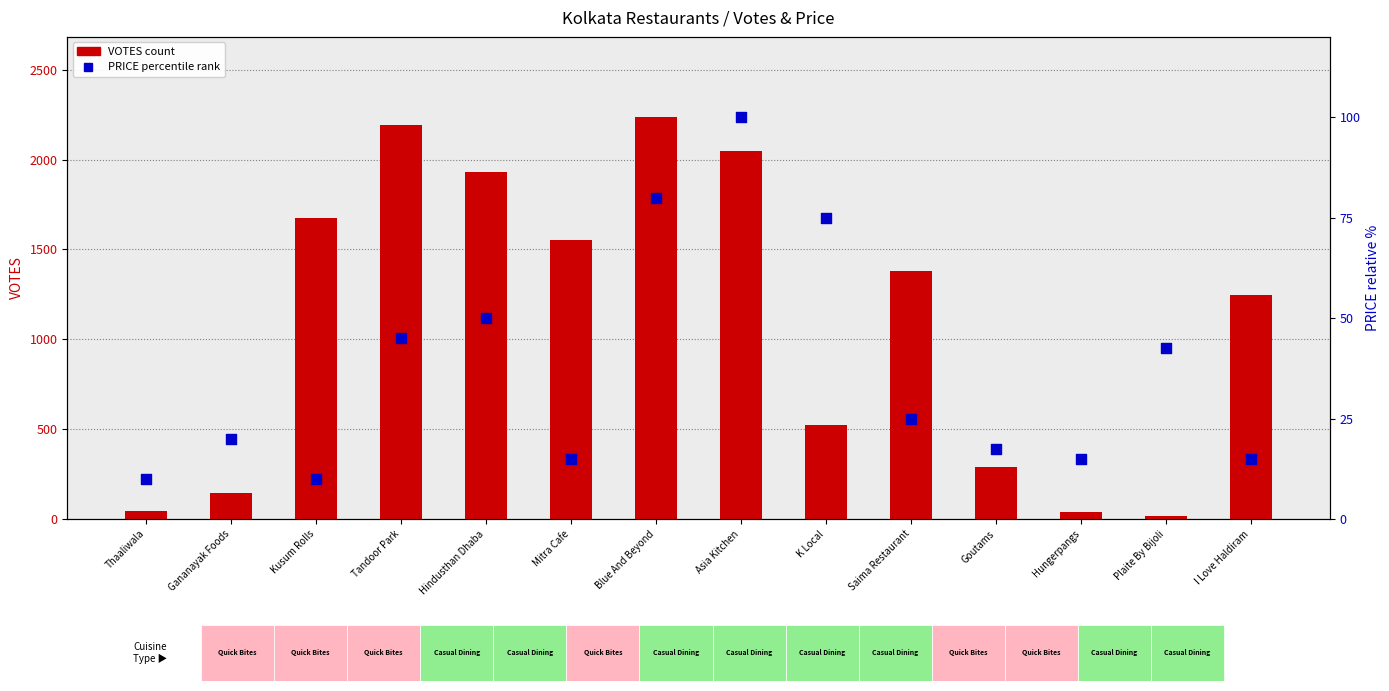

At which category is the sum across all series the highest?

Blue And Beyond